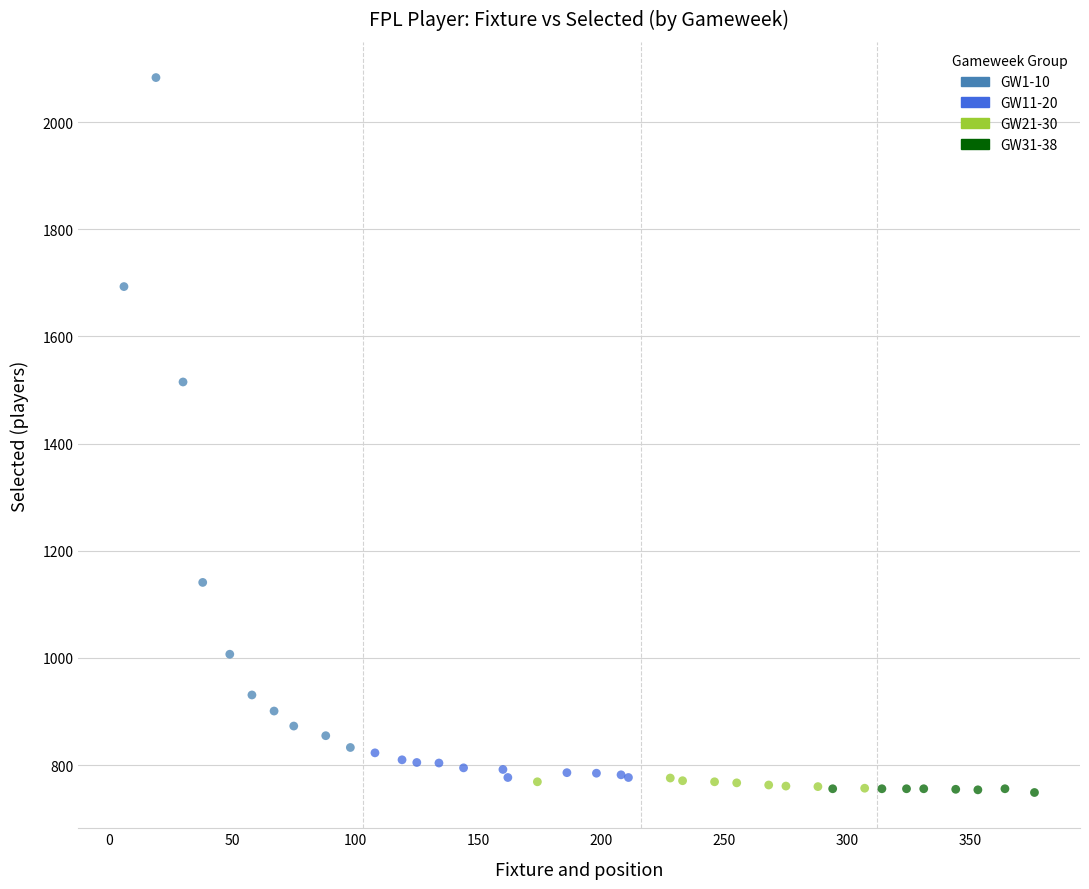

Which series reaches the maximum Y coordinate?

GW1-10